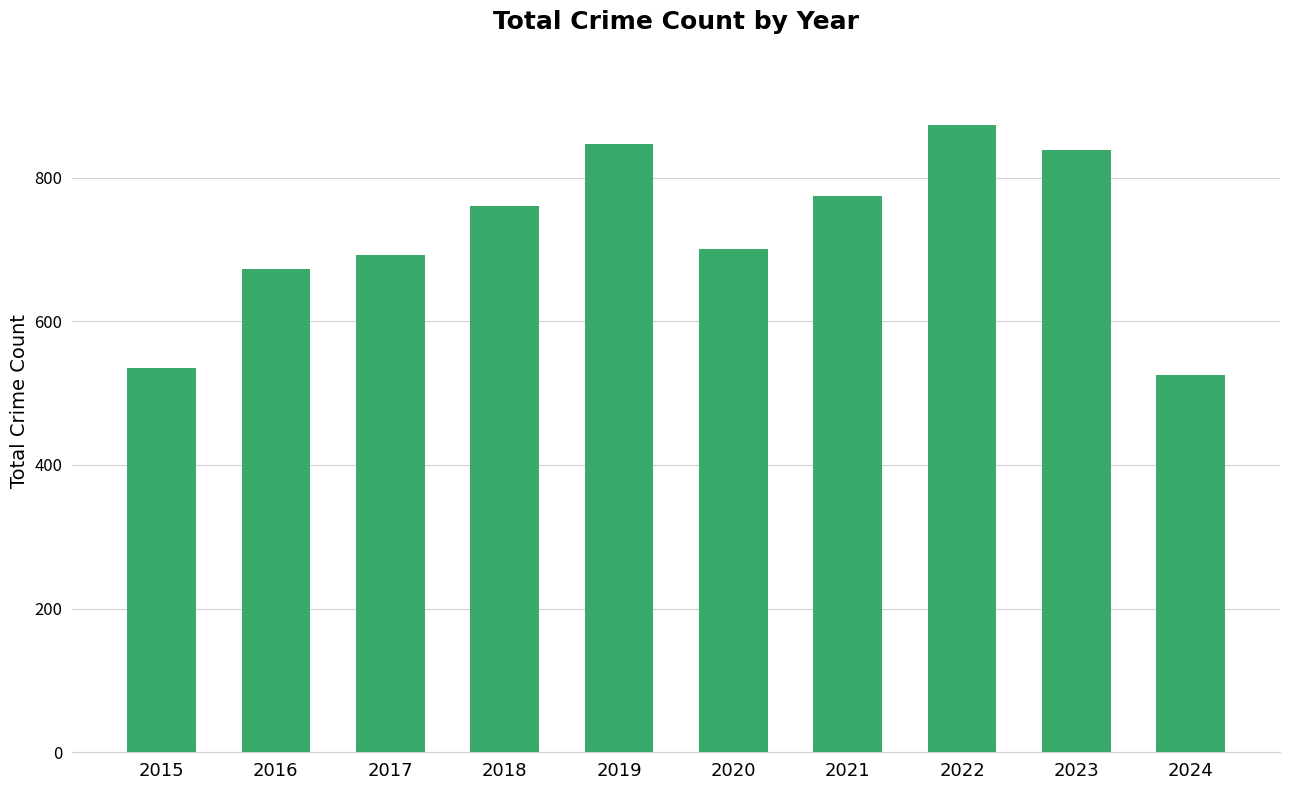

What is the change in value from 2021 to 2024?

-250